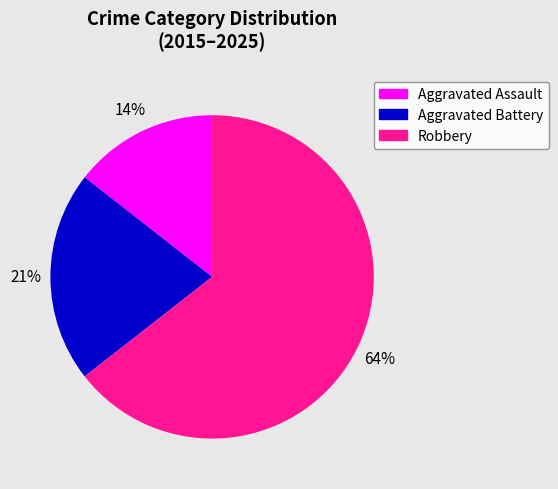

Is there a majority slice in this chart?

Yes